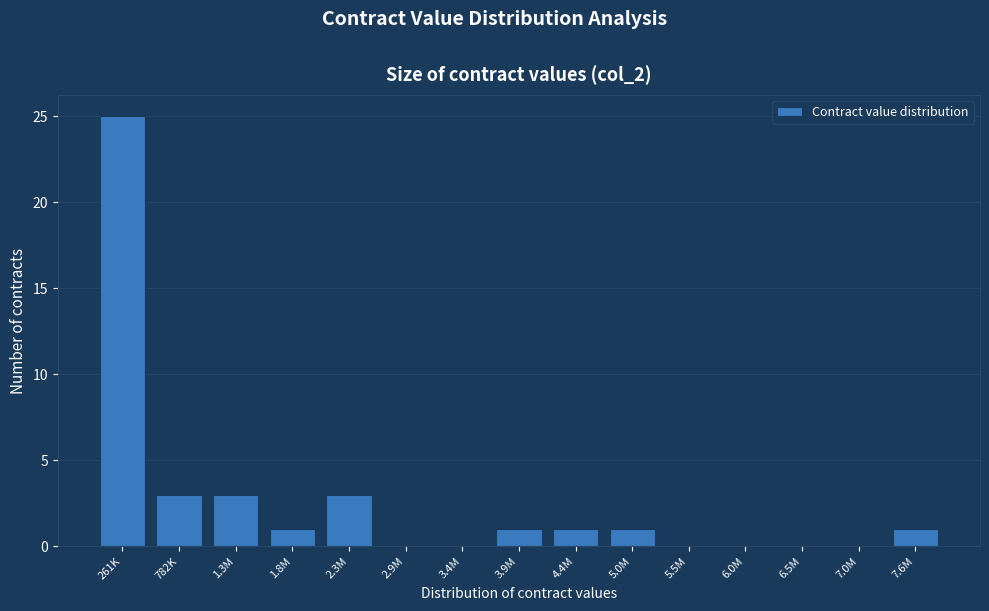

Reading left to right, transcribe all the data shown in this chart.

261K=25	782K=3	1.3M=3	1.8M=1	2.3M=3	2.9M=0	3.4M=0	3.9M=1	4.4M=1	5.0M=1	5.5M=0	6.0M=0	6.5M=0	7.0M=0	7.6M=1